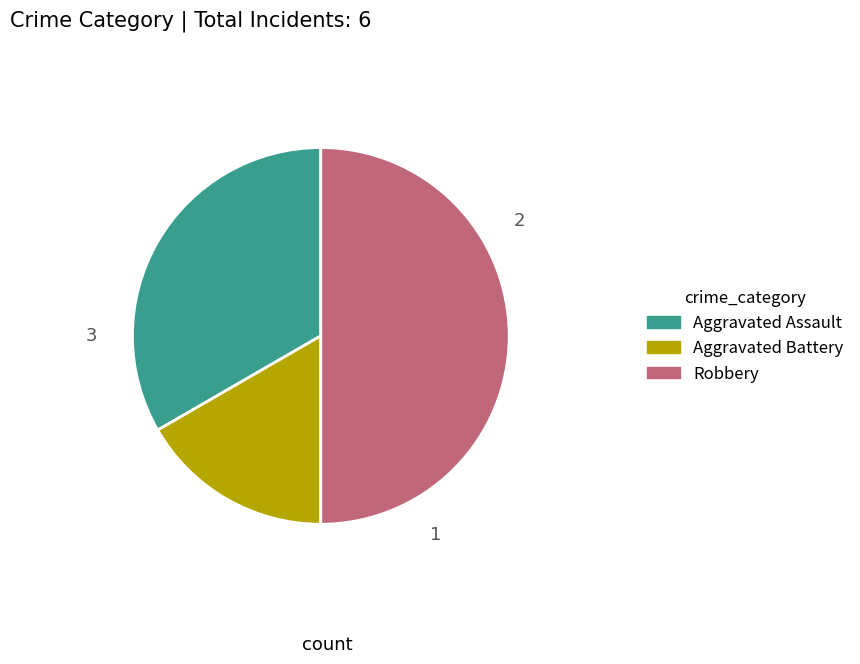

What is the change in value from Aggravated Assault to Robbery?

+1